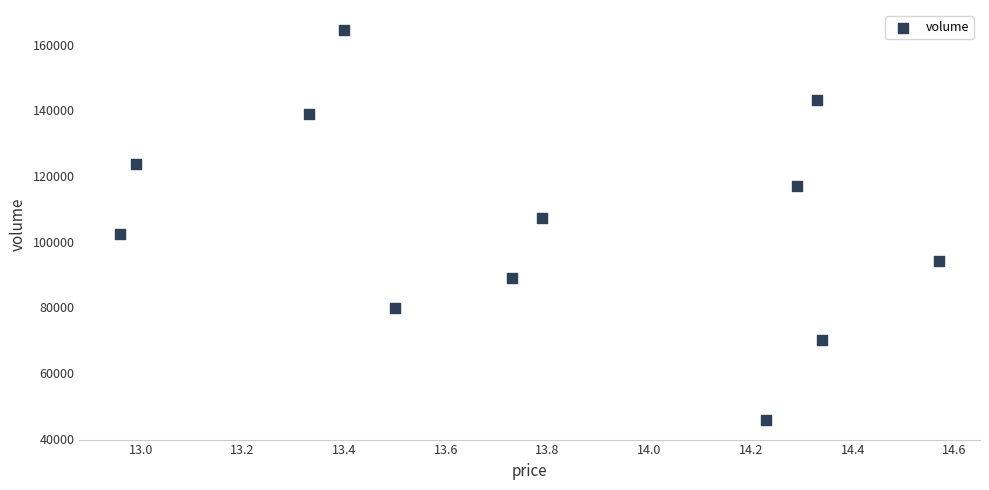

What is the average Y value?

106253